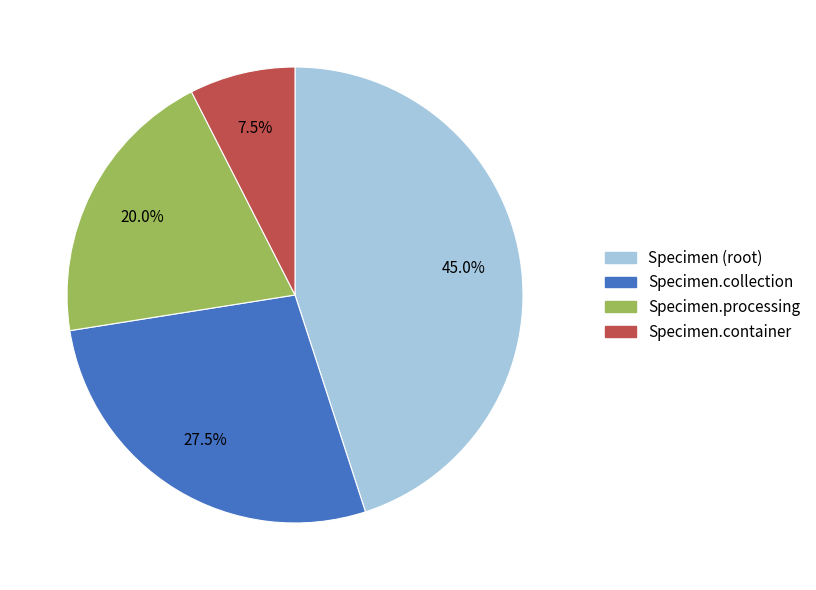

Is there any slice that represents more than half of the pie?

No